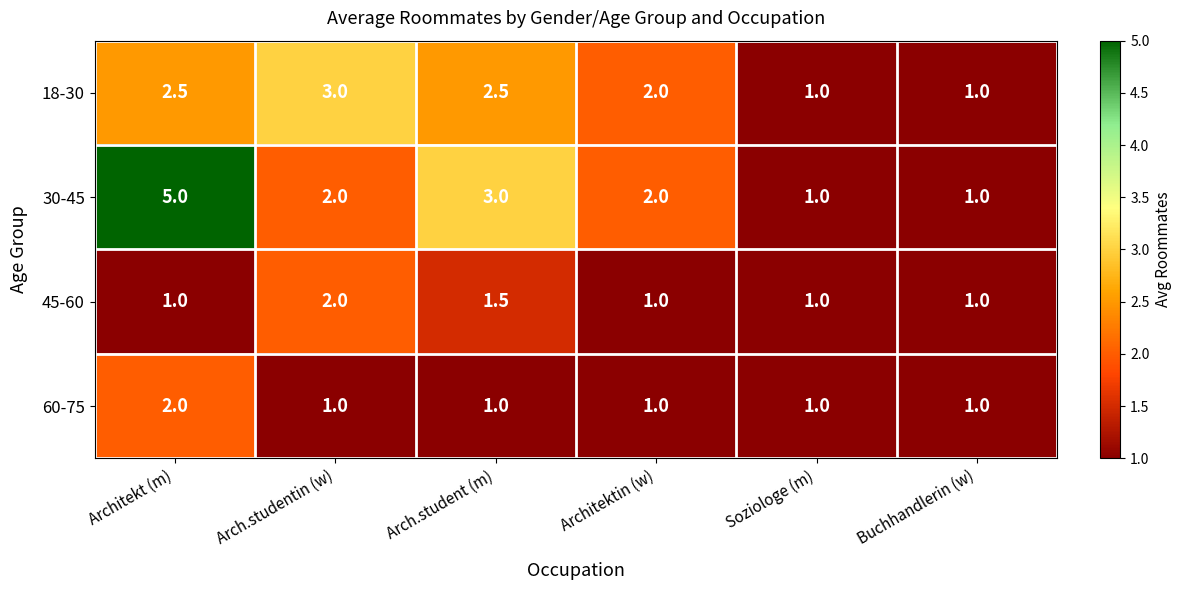

Which label corresponds to the largest value in the chart?

Architekt (m)